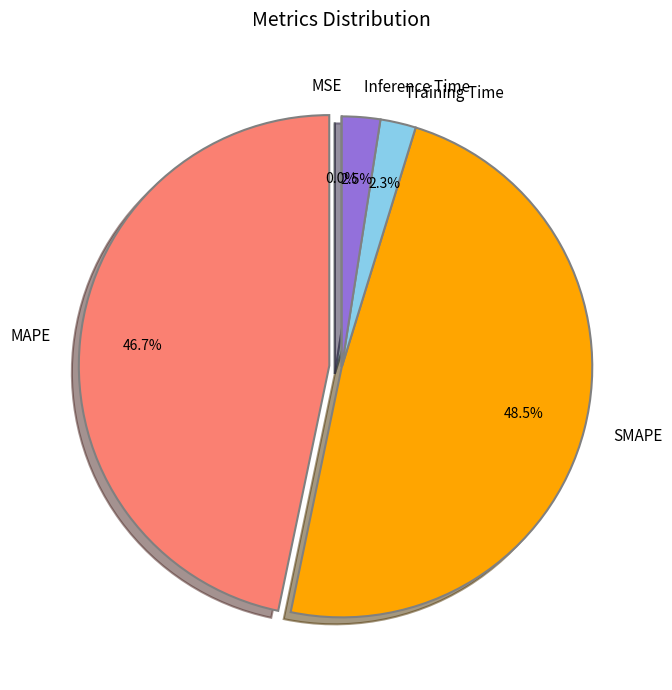

Is the sum of SMAPE and MAPE greater than half?

Yes